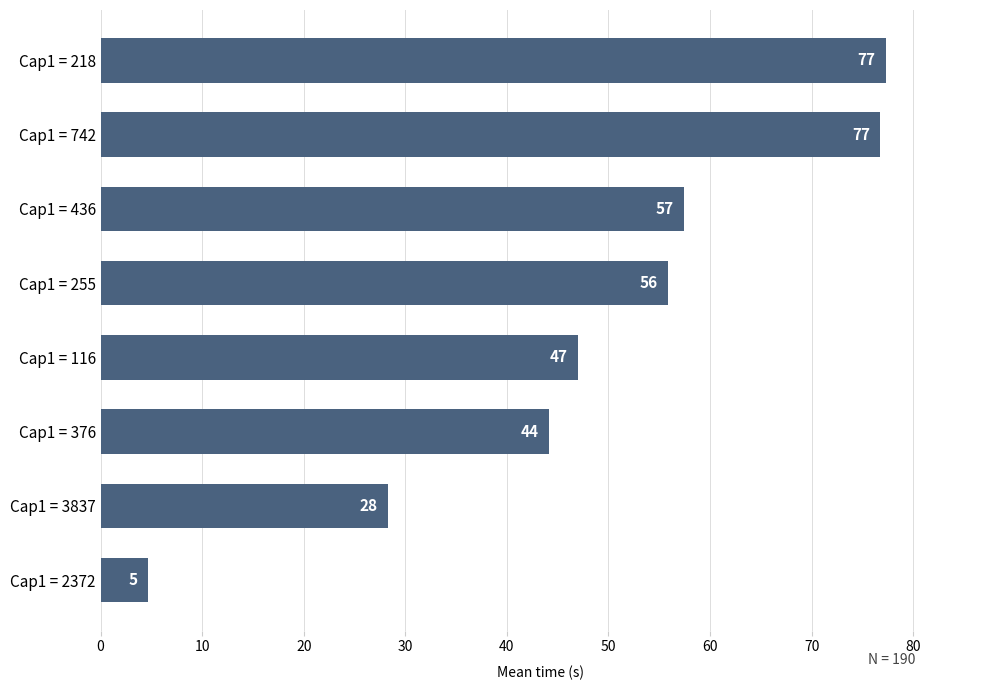

Approximately how many times larger is the value at Cap1 = 255 compared to Cap1 = 116?

1.2